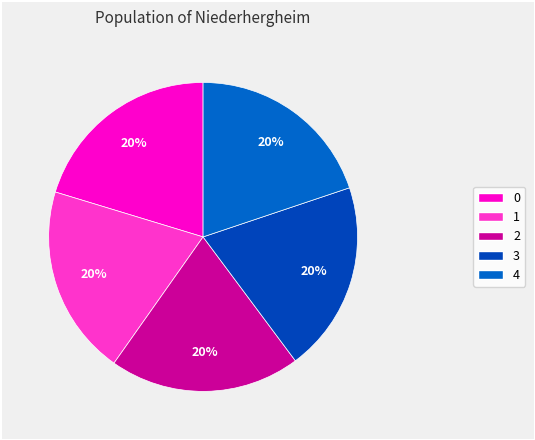

Approximately how many times larger is the value at 4 compared to 0?

1.0